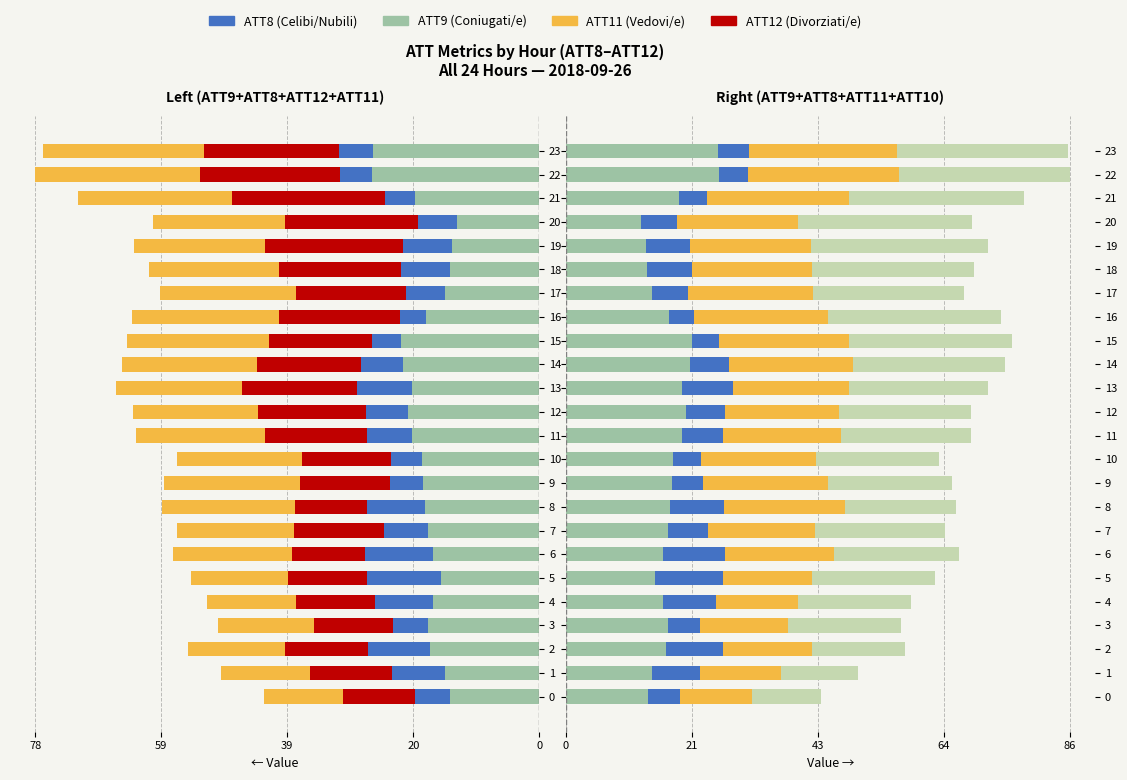

What is the sum of all ATT9 (Coniugati/e) values?

428.4